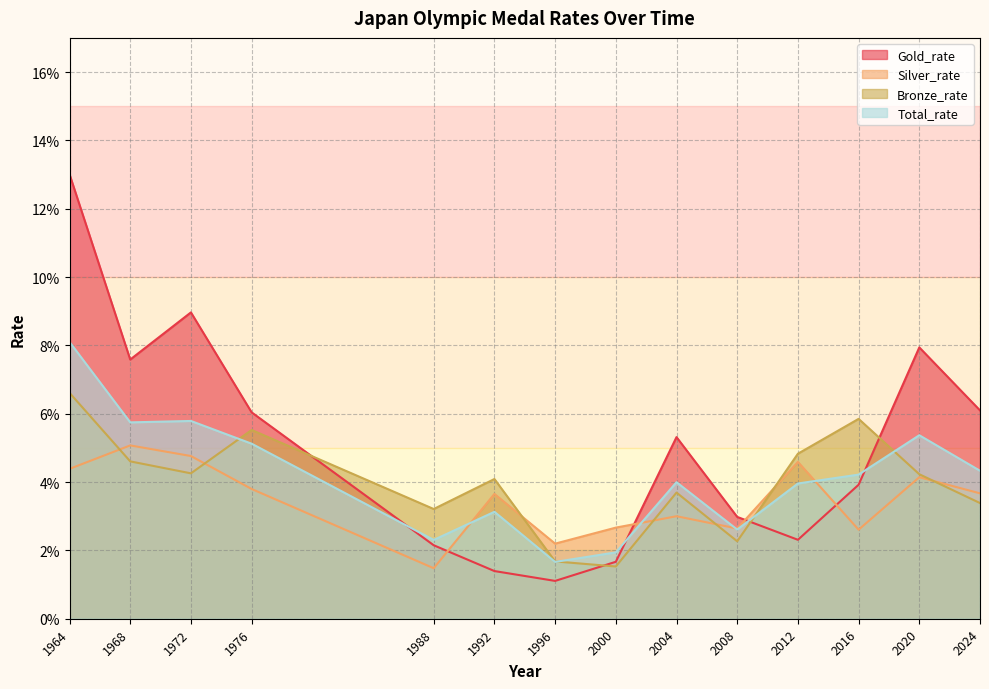

Reading left to right, transcribe all the data shown in this chart.

Gold_rate: 1964=0.1	1968=0.1	1972=0.1	1976=0.1	1988=0.0	1992=0.0	1996=0.0	2000=0.0	2004=0.1	2008=0.0	2012=0.0	2016=0.0	2020=0.1	2024=0.1
Silver_rate: 1964=0.0	1968=0.1	1972=0.0	1976=0.0	1988=0.0	1992=0.0	1996=0.0	2000=0.0	2004=0.0	2008=0.0	2012=0.0	2016=0.0	2020=0.0	2024=0.0
Bronze_rate: 1964=0.1	1968=0.0	1972=0.0	1976=0.1	1988=0.0	1992=0.0	1996=0.0	2000=0.0	2004=0.0	2008=0.0	2012=0.0	2016=0.1	2020=0.0	2024=0.0
Total_rate: 1964=0.1	1968=0.1	1972=0.1	1976=0.1	1988=0.0	1992=0.0	1996=0.0	2000=0.0	2004=0.0	2008=0.0	2012=0.0	2016=0.0	2020=0.1	2024=0.0